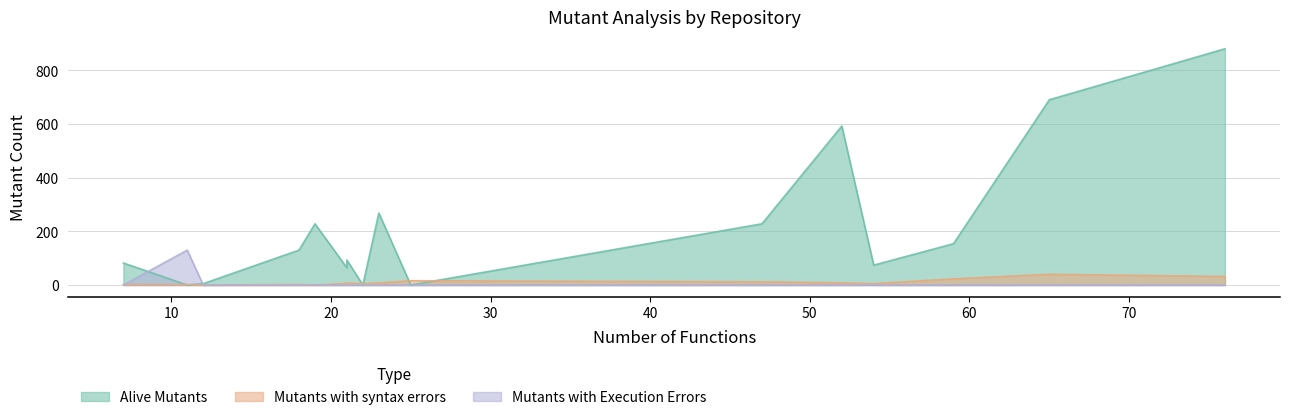

What is the difference between the maximum and minimum values in the Alive Mutants series?

880